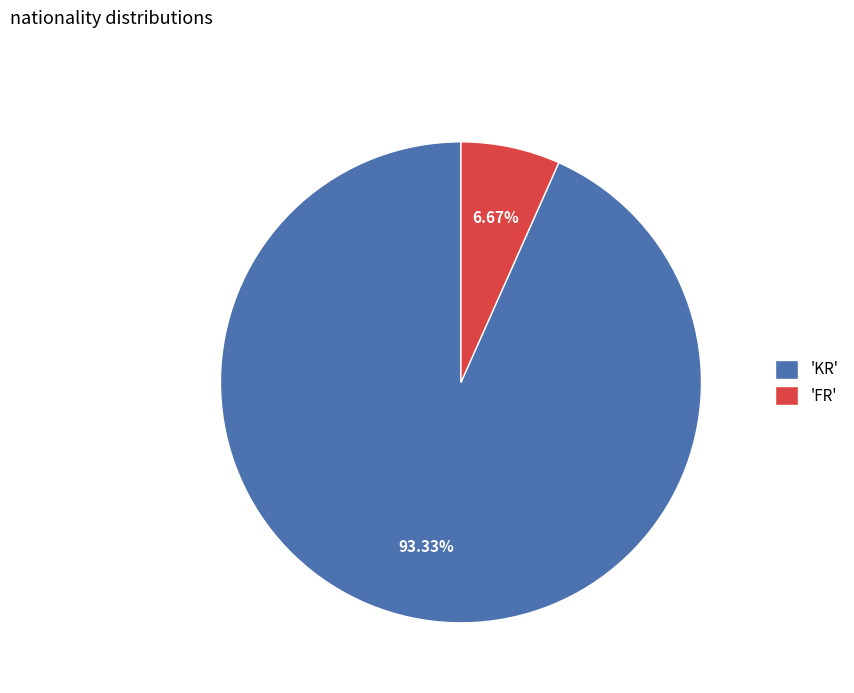

How many segments does this pie chart have?

2